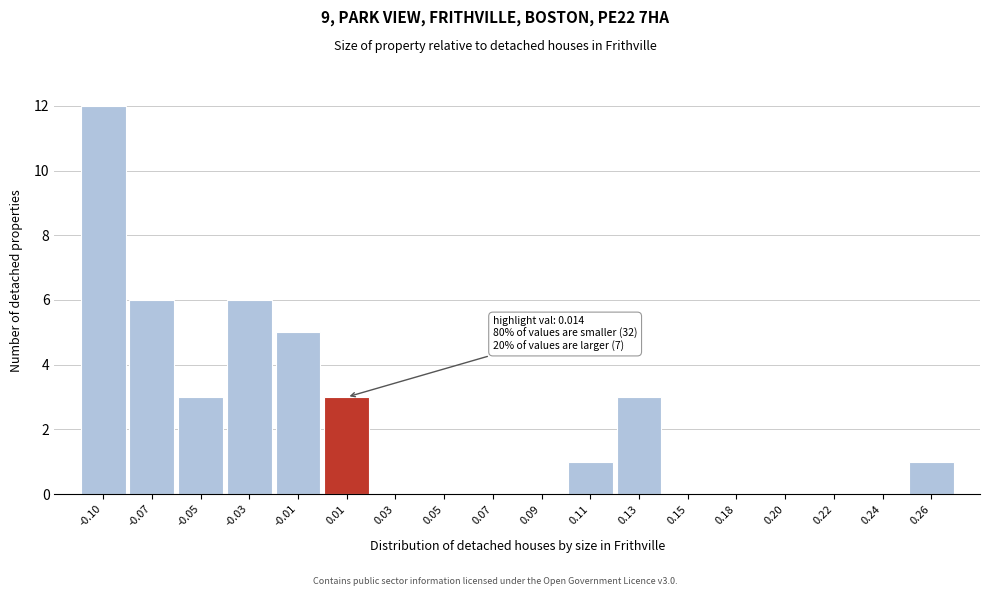

Reading left to right, extract all data points from this chart.

-0.10=12	-0.07=6	-0.05=3	-0.03=6	-0.01=5	0.01=3	0.03=0	0.05=0	0.07=0	0.09=0	0.11=1	0.13=3	0.15=0	0.18=0	0.20=0	0.22=0	0.24=0	0.26=1